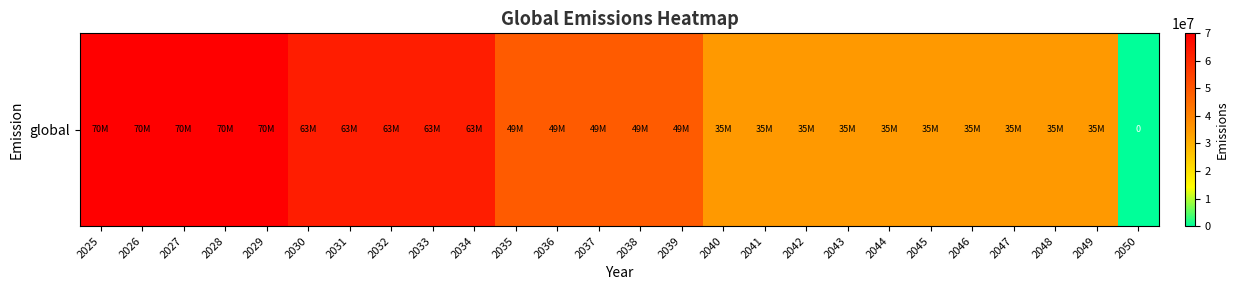

What is the difference between the maximum and second lowest values?

35000000.0